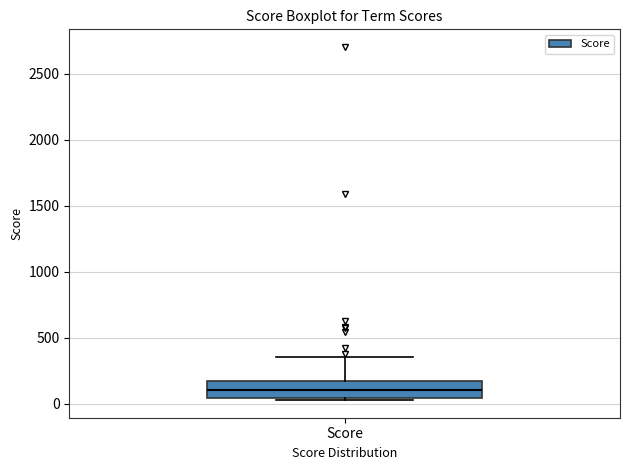

Read this box plot against the y-axis: the position of the median line, the range covered by the box, and the ends of both whiskers. The values are not printed on the chart, so give them approximately, as read against the axis.

median 100, box 50 to 150, whiskers 50 (just below the box's lower edge) to 350